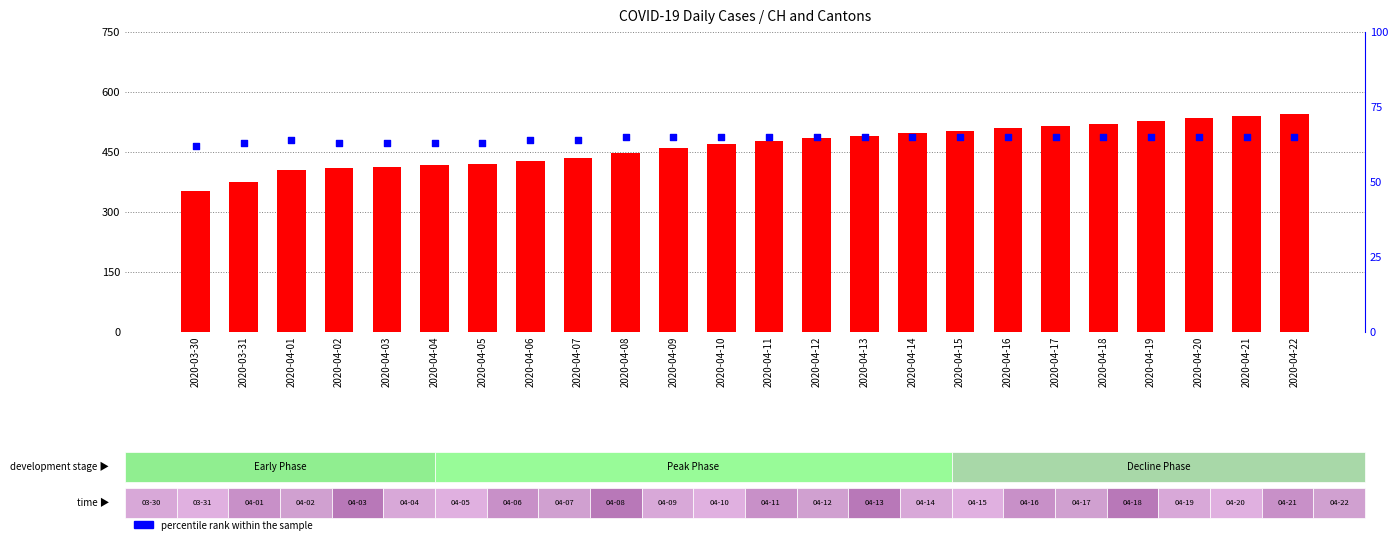

What are all the series names shown in the legend?

count, percentile rank within the sample